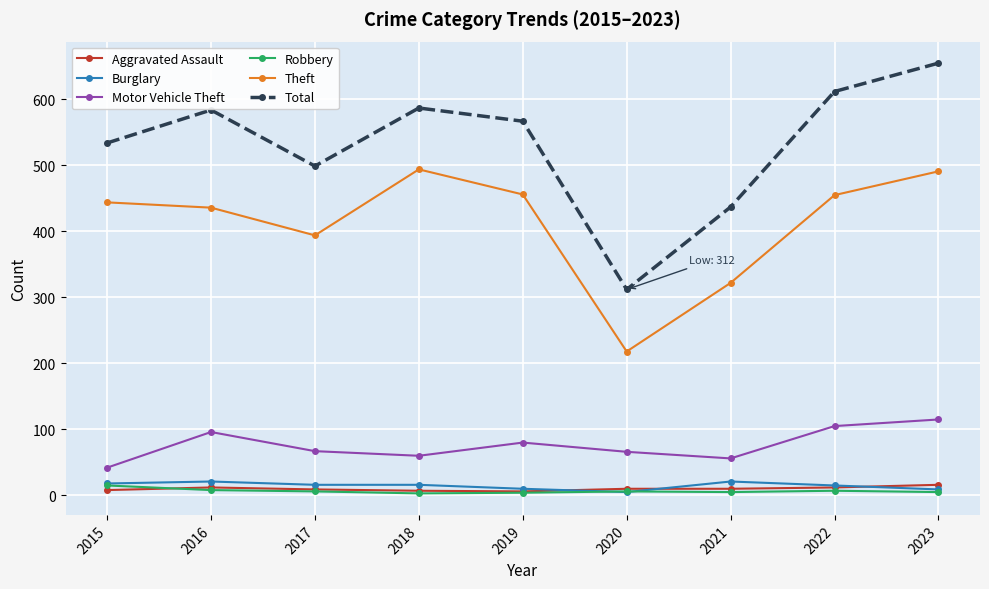

Which category has the highest value across all series?

2023